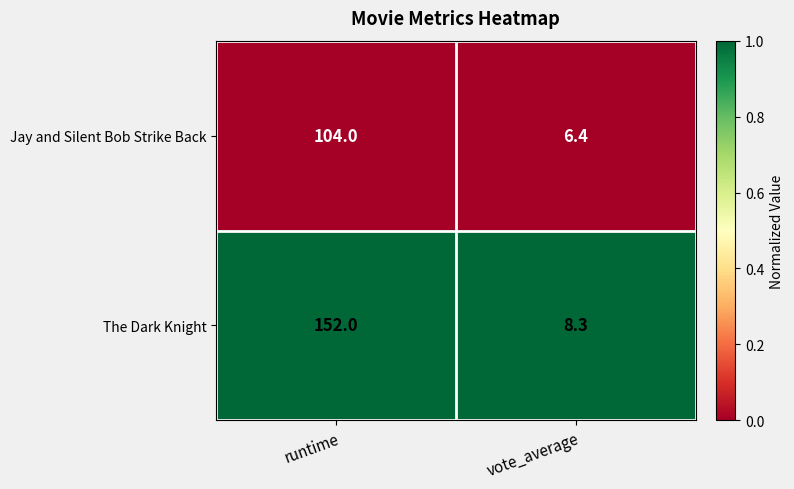

What is the maximum value shown in the chart?

152.0